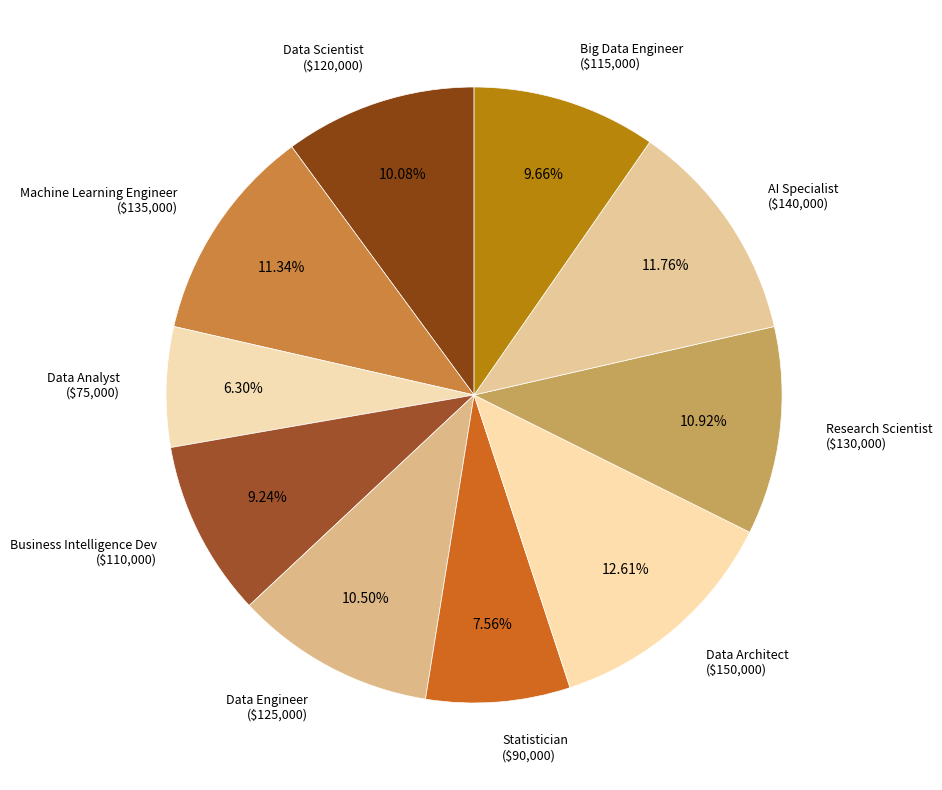

Which category has the smallest portion of the pie?

Data Analyst